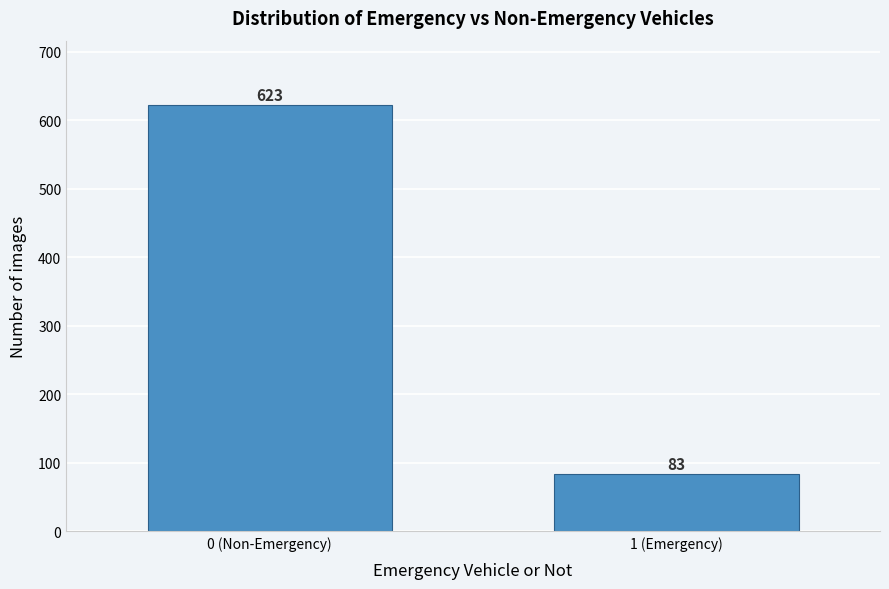

Reading left to right, transcribe all the data shown in this chart.

623	83